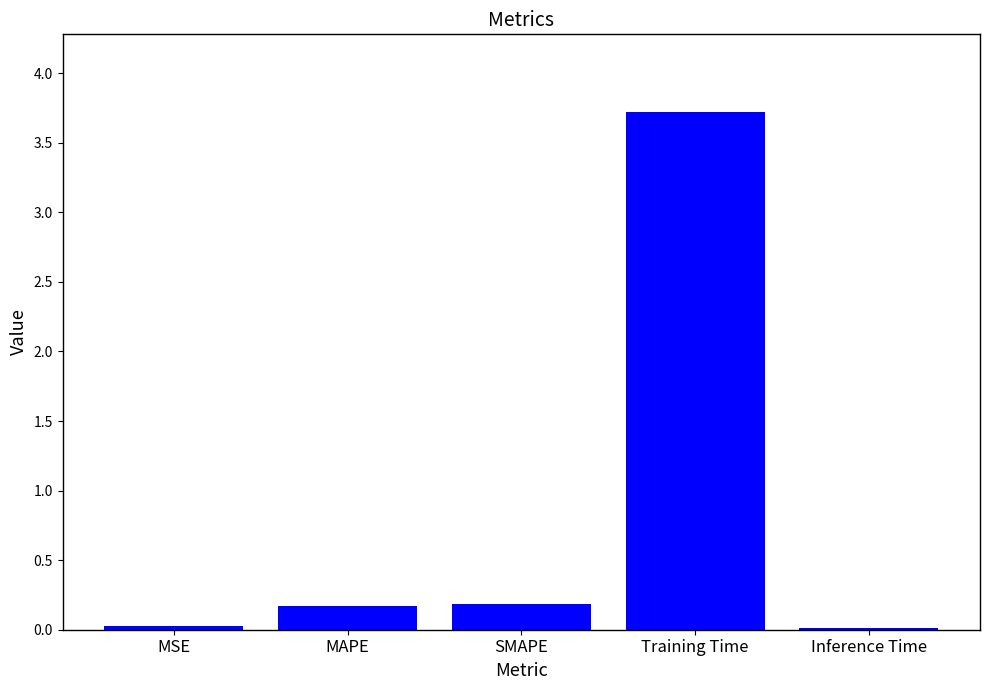

How many distinct data groups are displayed?

1